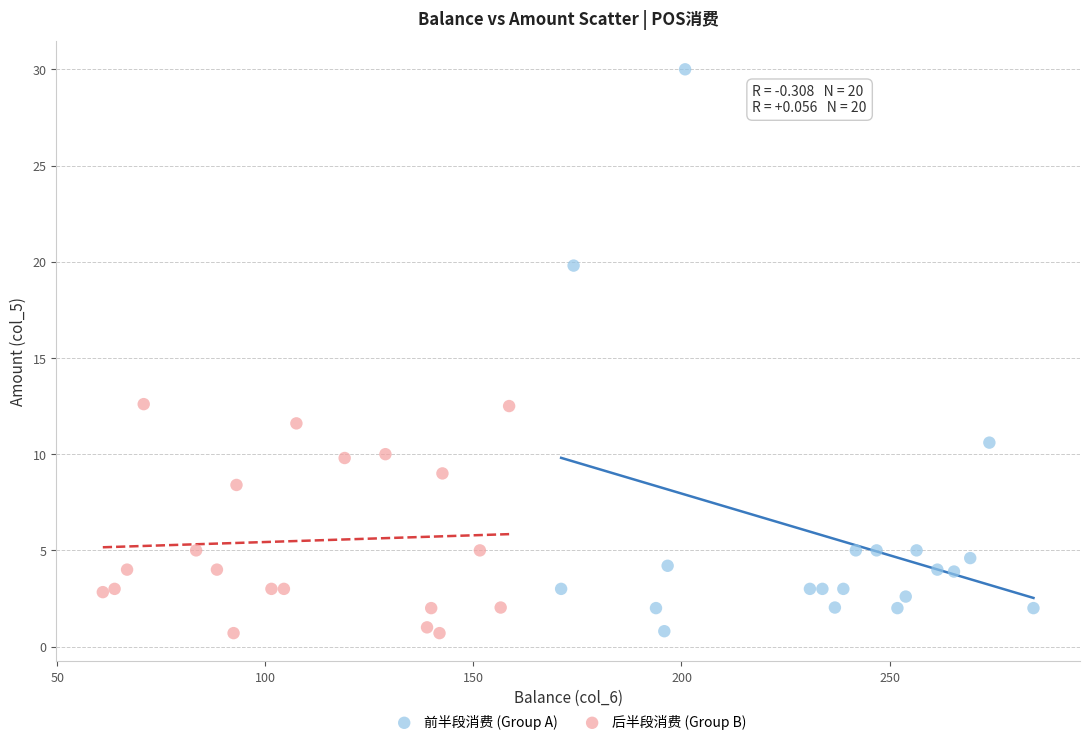

Which series has the largest Y range (max minus min)?

前半段消费 (Group A)